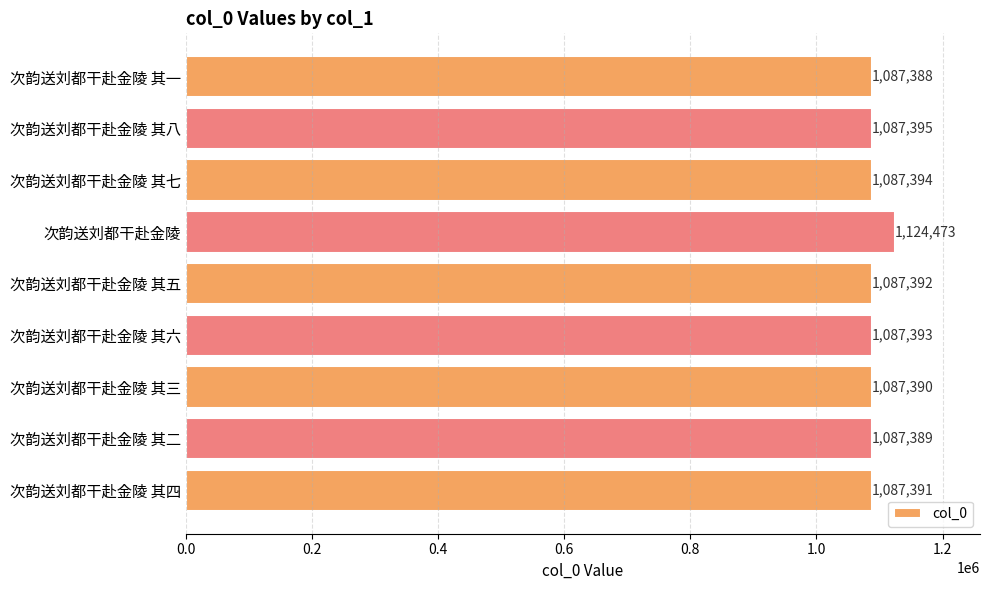

The chart shows a value of 1839723 at 次韵送刘都干赴金陵 其七. True or false?

False